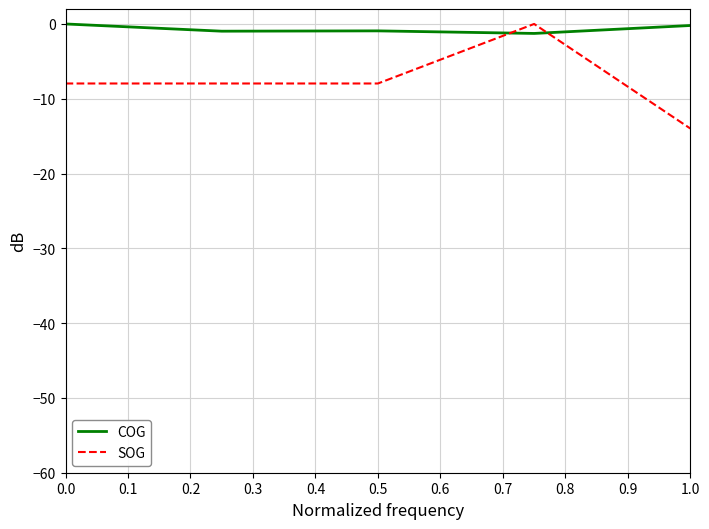

After their last crossing, which series has the higher values: SOG or COG?

COG